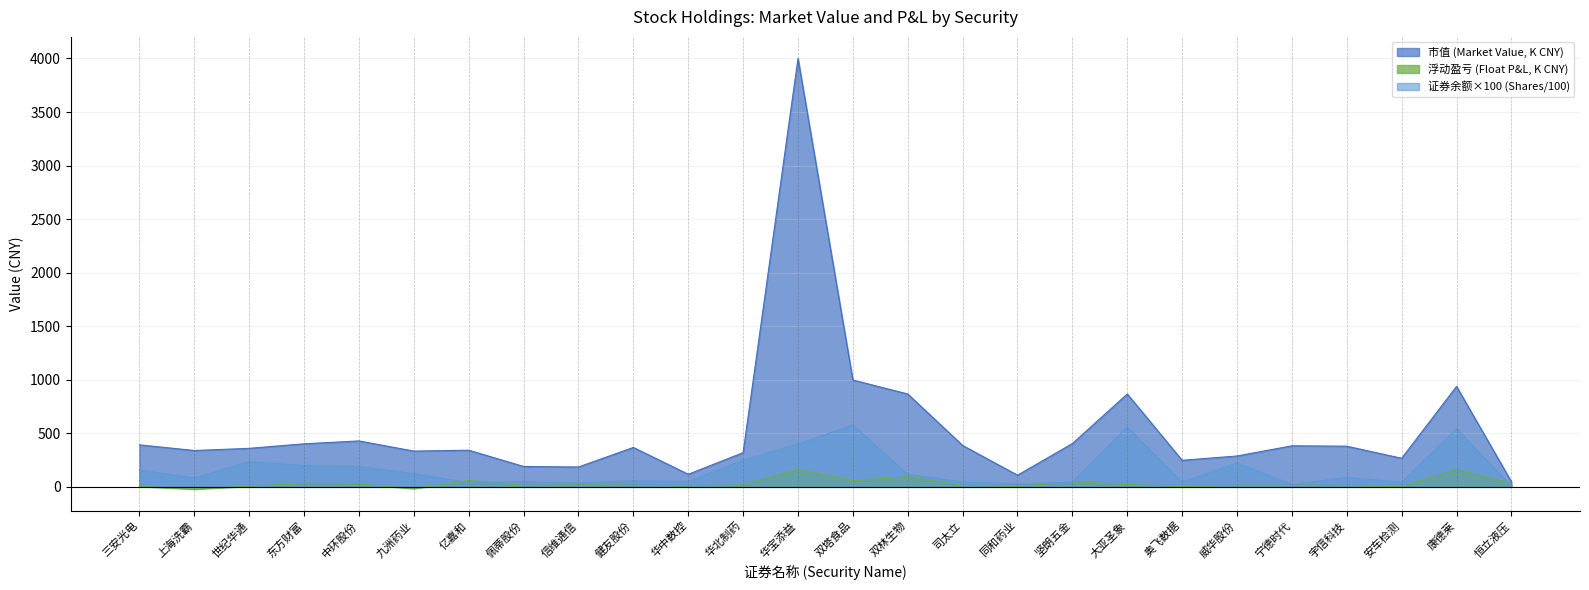

The 浮动盈亏 series shows 3.3 at 同和药业. True or false?

False